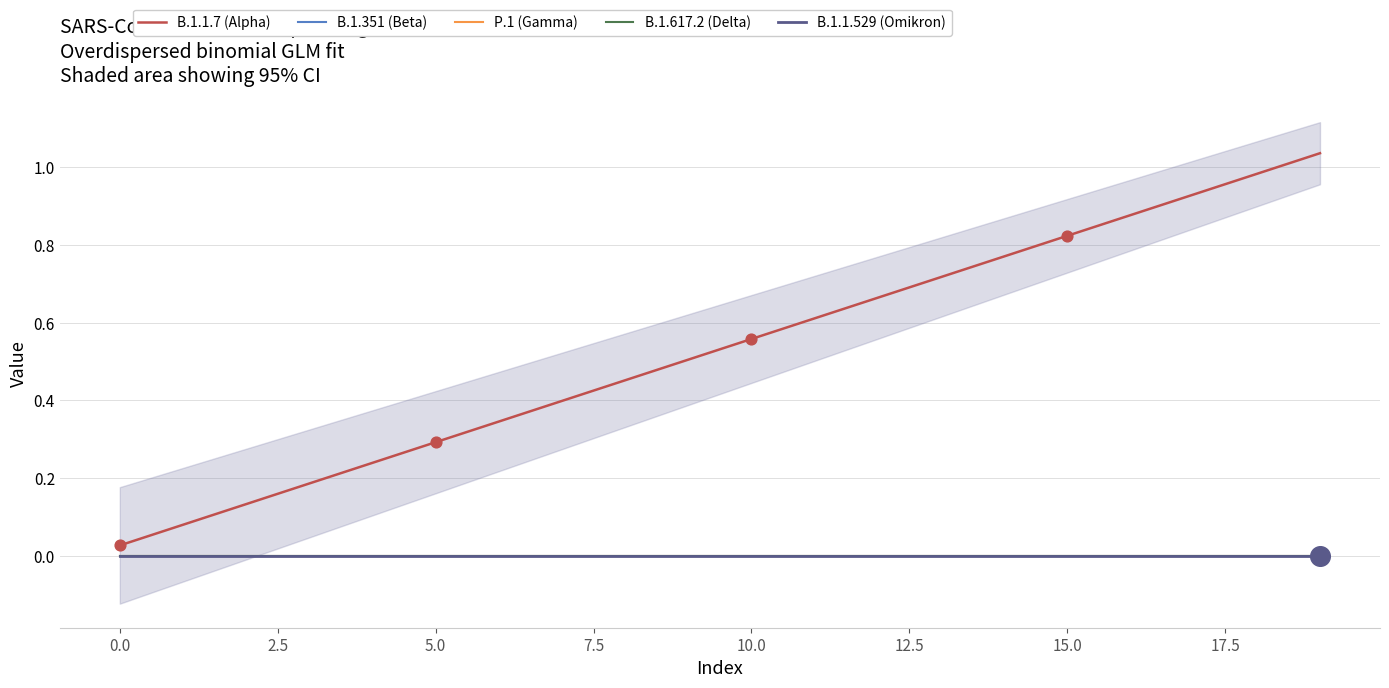

What are all the series names shown in the legend?

B.1.1.7 (Alpha), B.1.351 (Beta), P.1 (Gamma), B.1.617.2 (Delta), B.1.1.529 (Omikron)